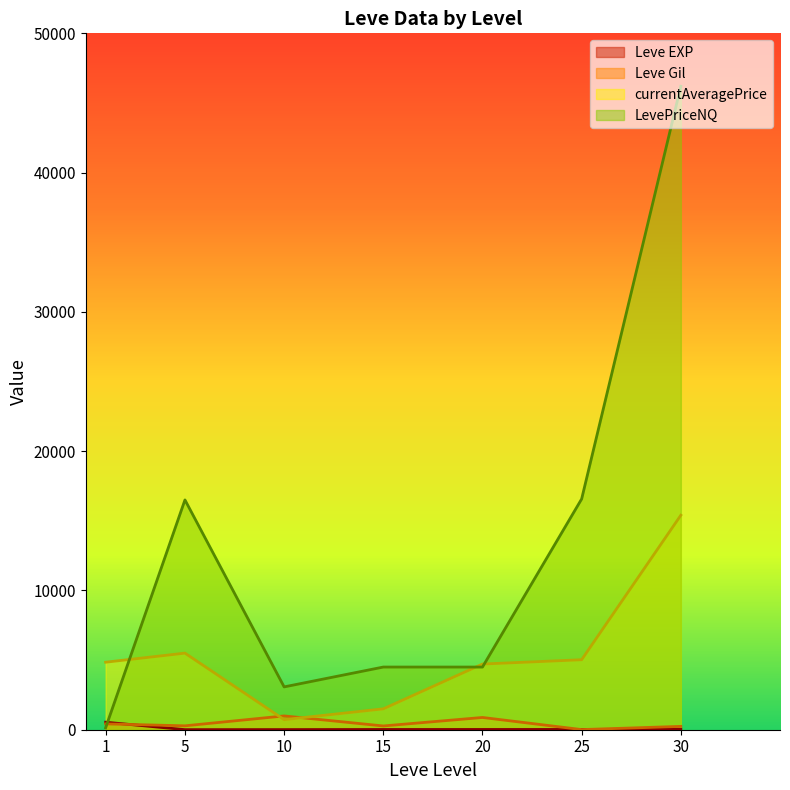

Rank the categories by Leve EXP value from lowest to highest.

5, 10, 15, 20, 25, 30, 1